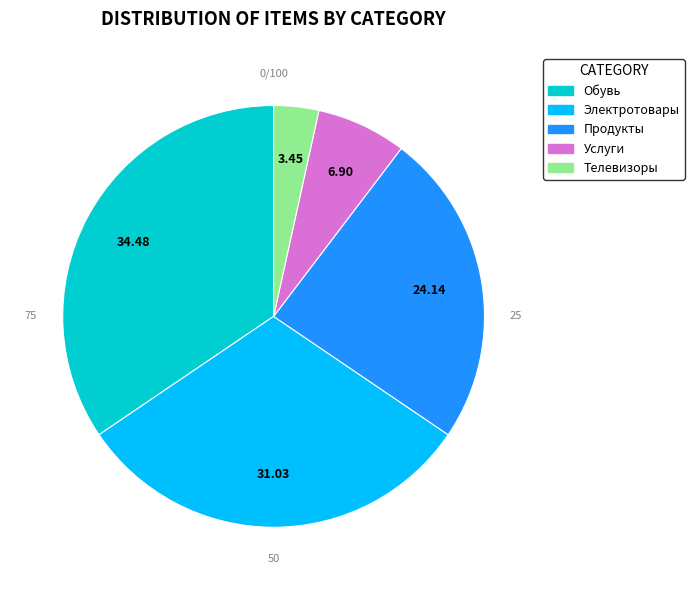

Count the number of slices in the pie.

5